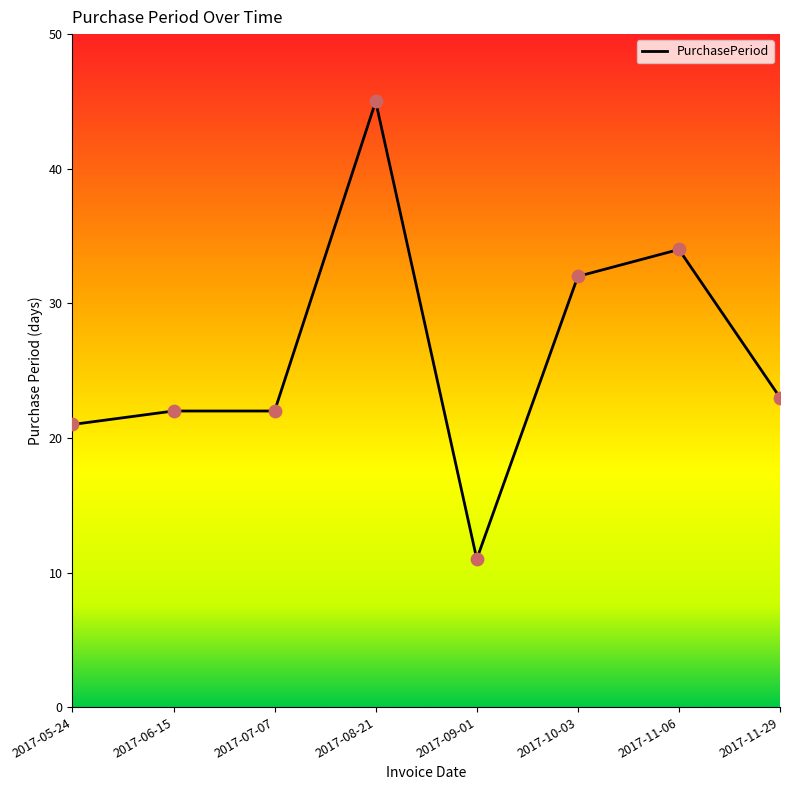

Approximately how many times larger is the value at 2017-10-03 compared to 2017-09-01?

2.9